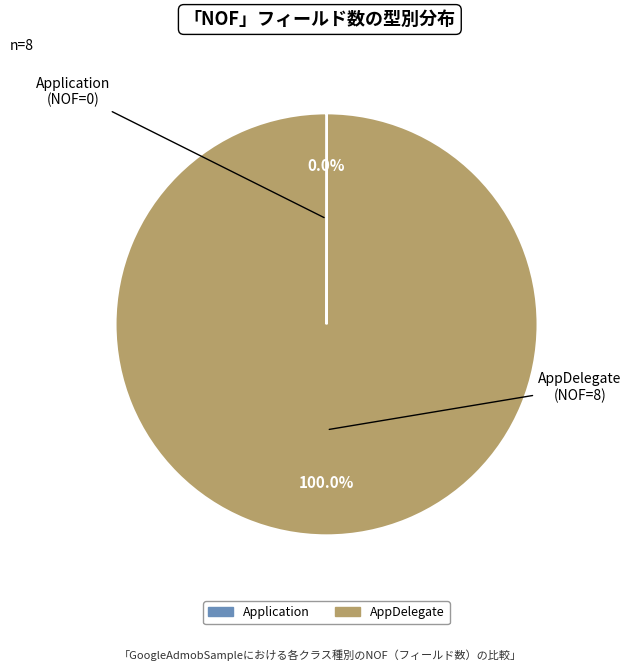

Which category accounts for the majority?

AppDelegate